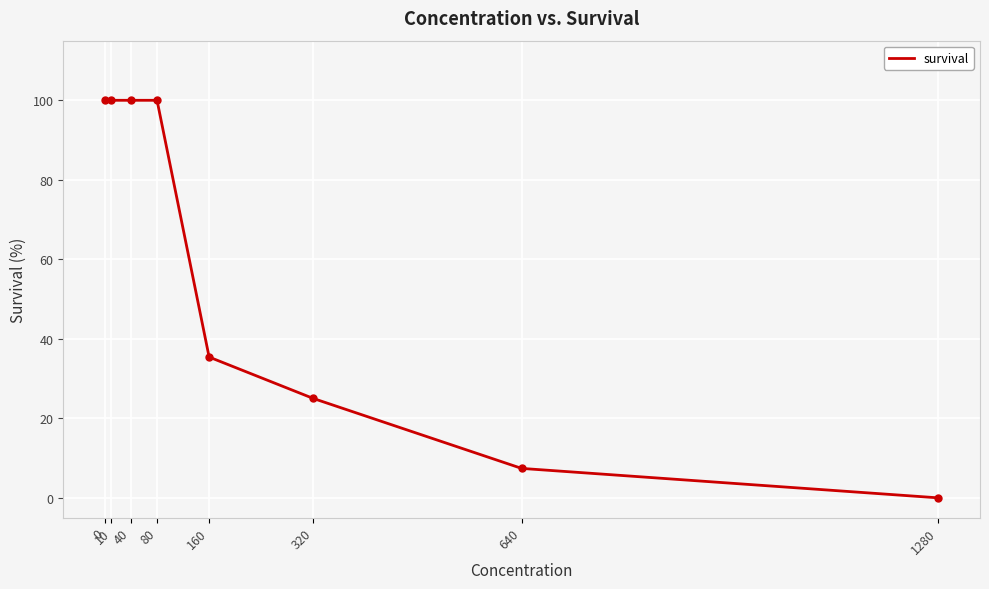

True or false: the data shows 49.2 at 1280.

False